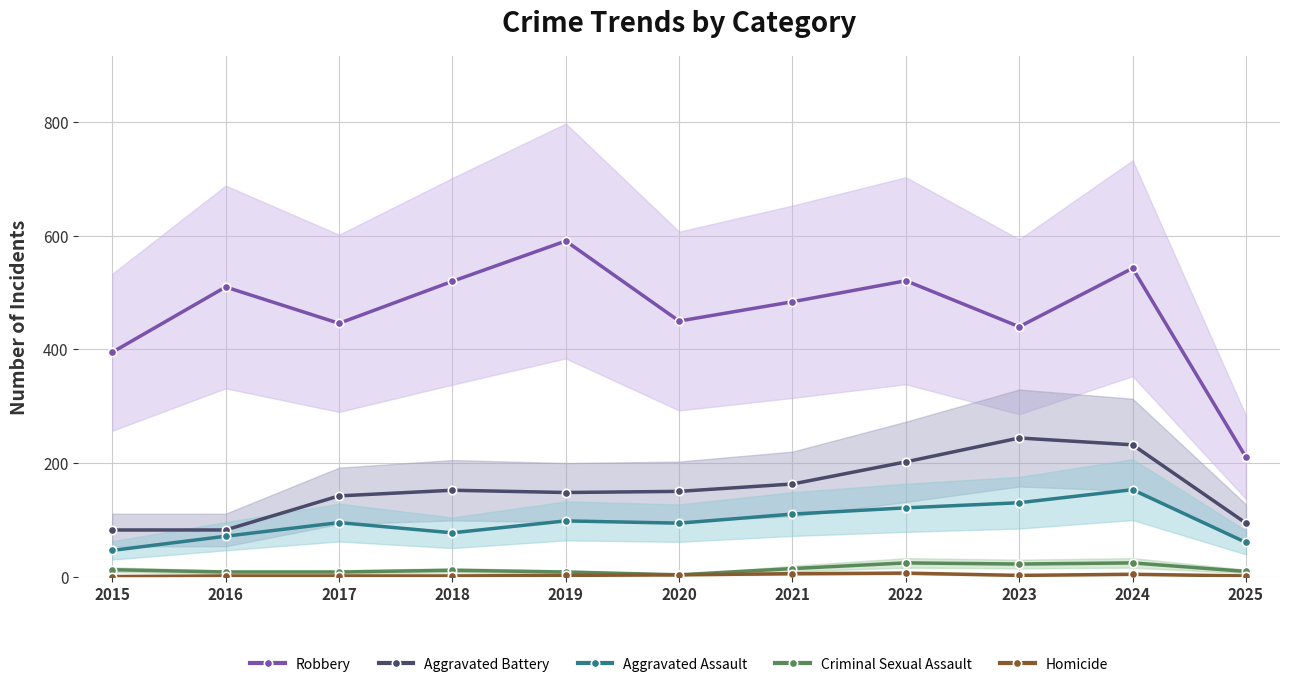

True or false: Homicide and Robbery intersect in this chart.

False